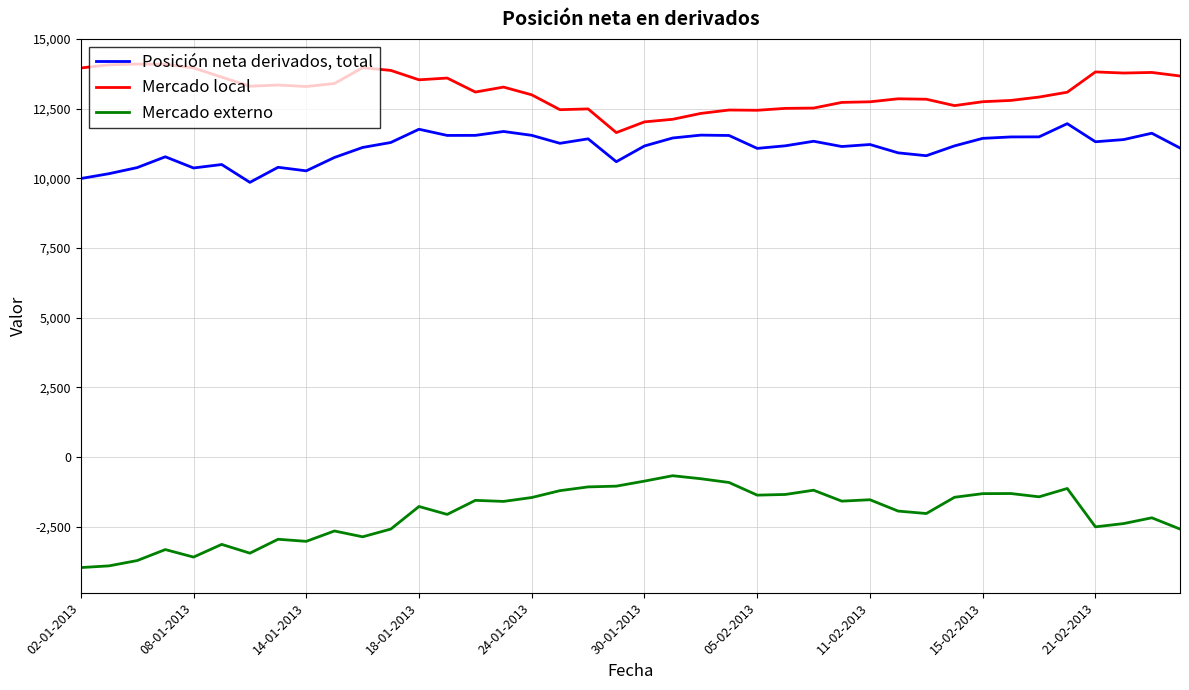

List the series in order of their peak value, highest first.

Mercado local, Posición neta derivados, total, Mercado externo